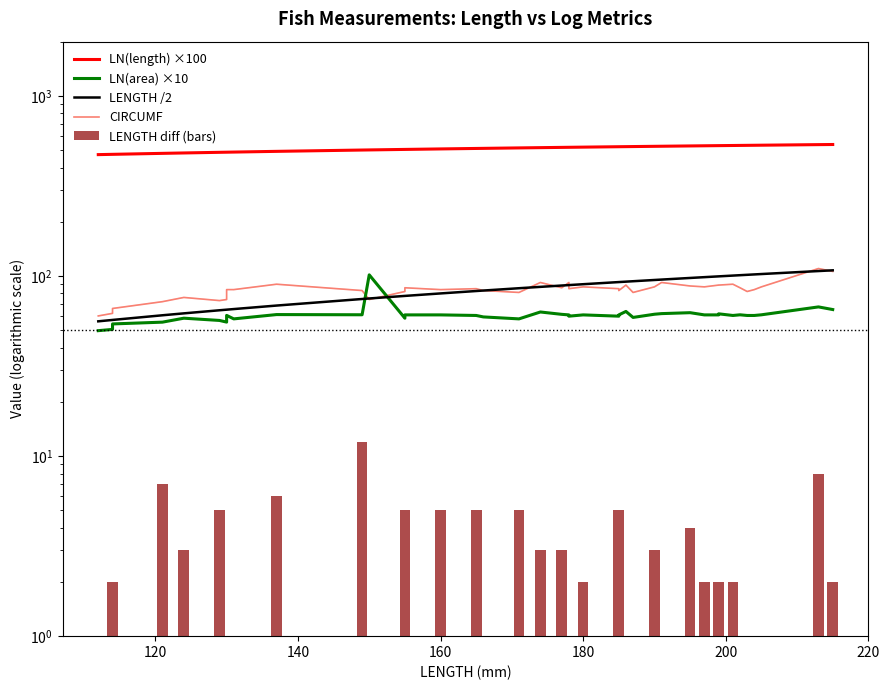

What is the difference between the second highest and second lowest values in the LN(area) ×10 series?

16.8